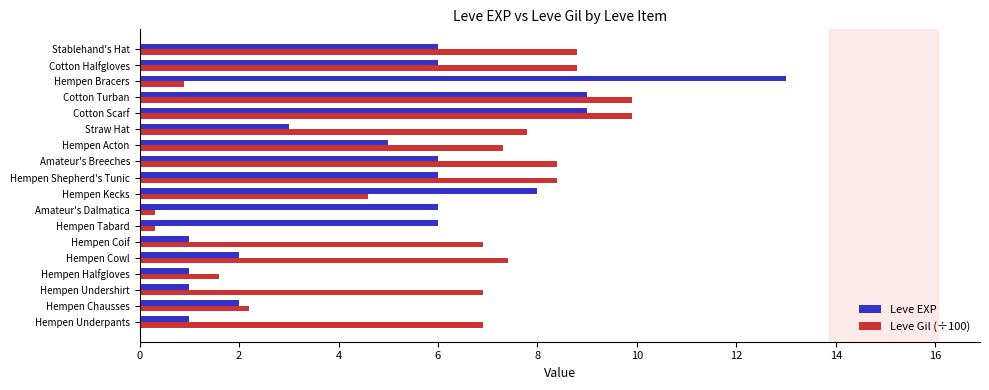

What are all the series names shown in the legend?

Leve EXP, Leve Gil (÷100)